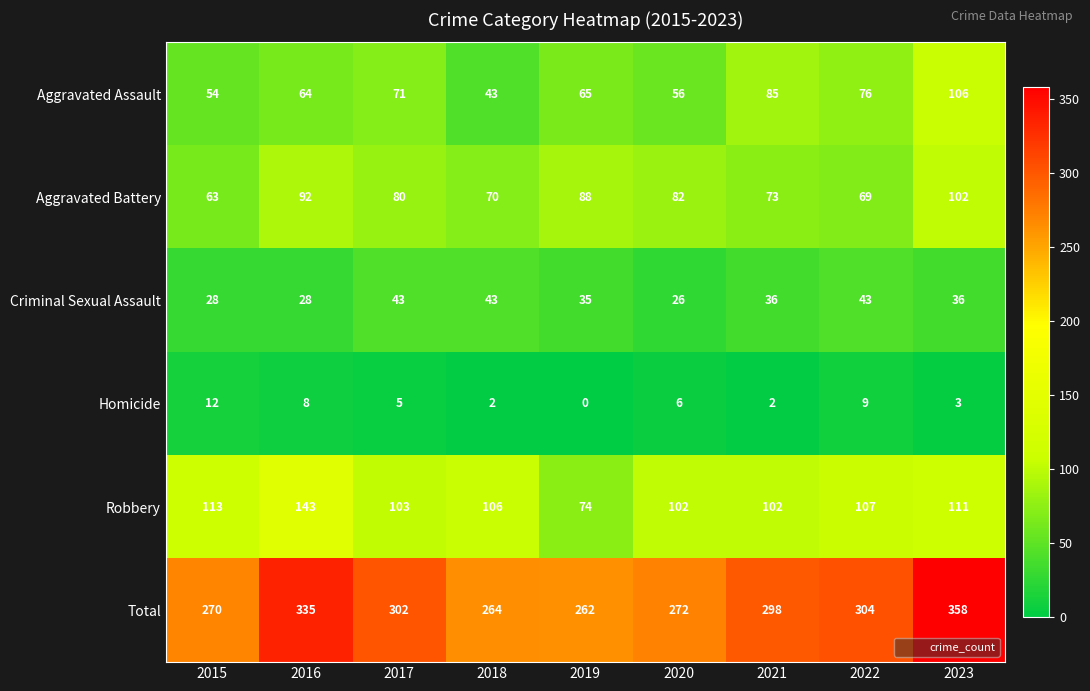

What is the average value of the Homicide series?

5